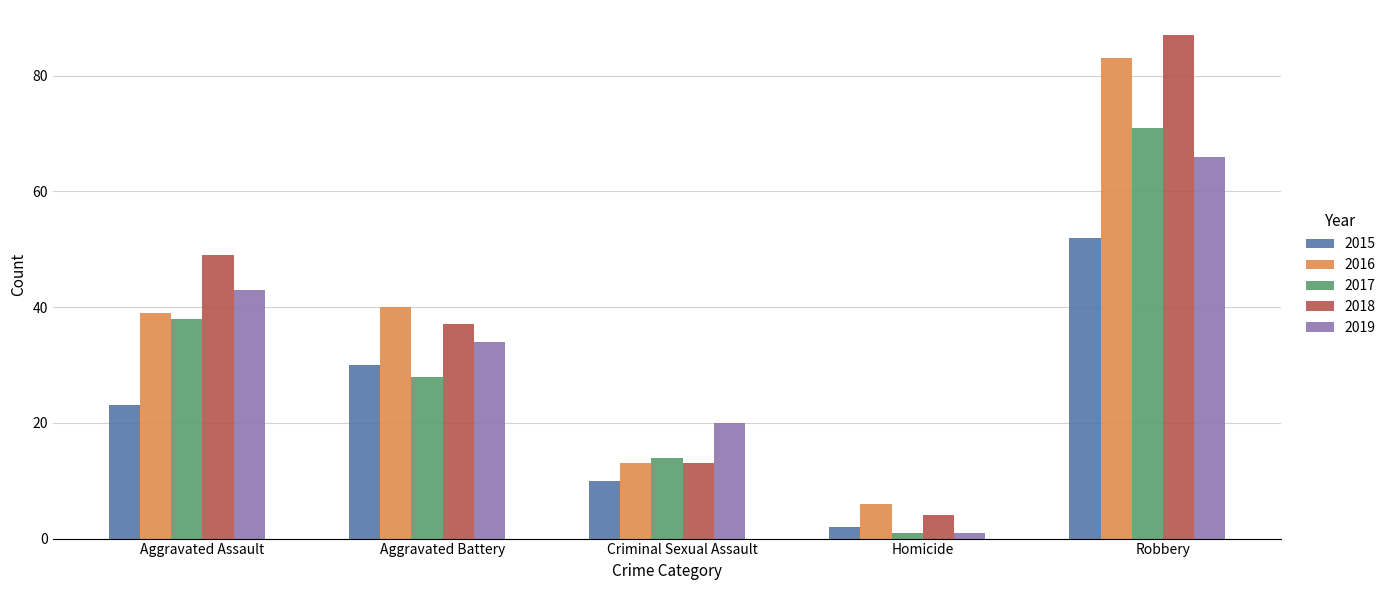

Rank the categories by 2016 value from highest to lowest.

Robbery, Aggravated Battery, Aggravated Assault, Criminal Sexual Assault, Homicide